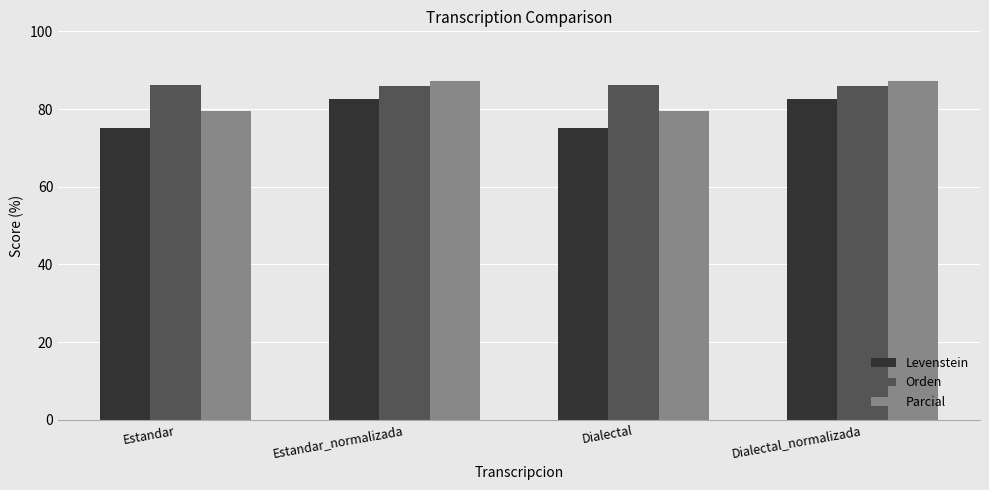

What is the sum of the Parcial values at Estandar and Dialectal_normalizada?

166.8